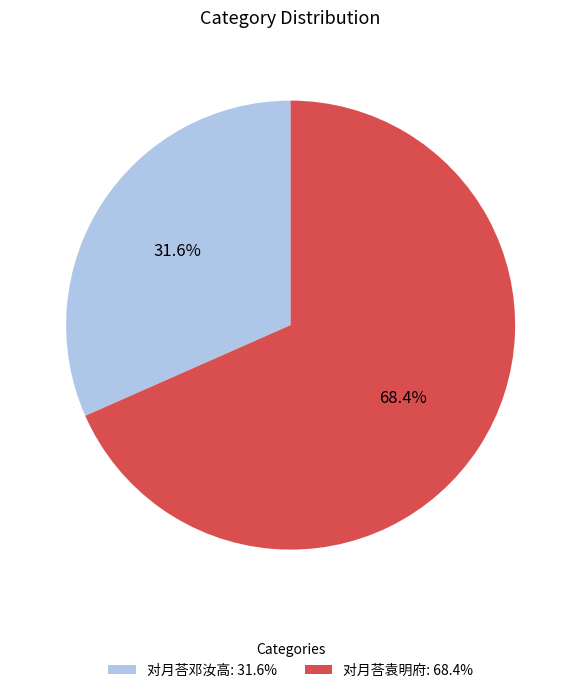

Which has a higher value, 对月荅袁明府 or 对月荅邓汝高?

对月荅袁明府